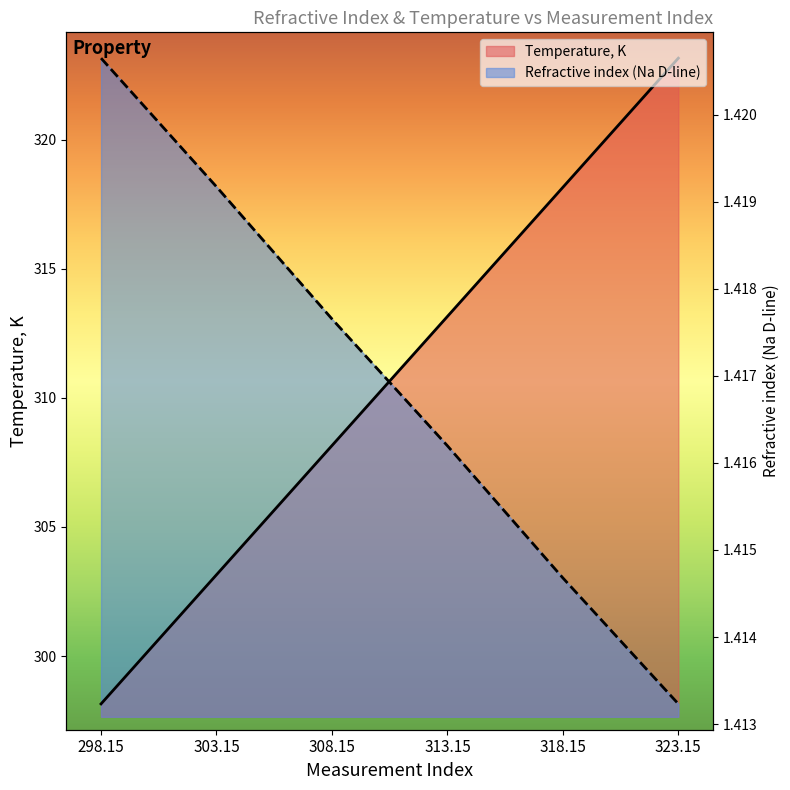

Which series has the widest spread of values?

Temperature, K